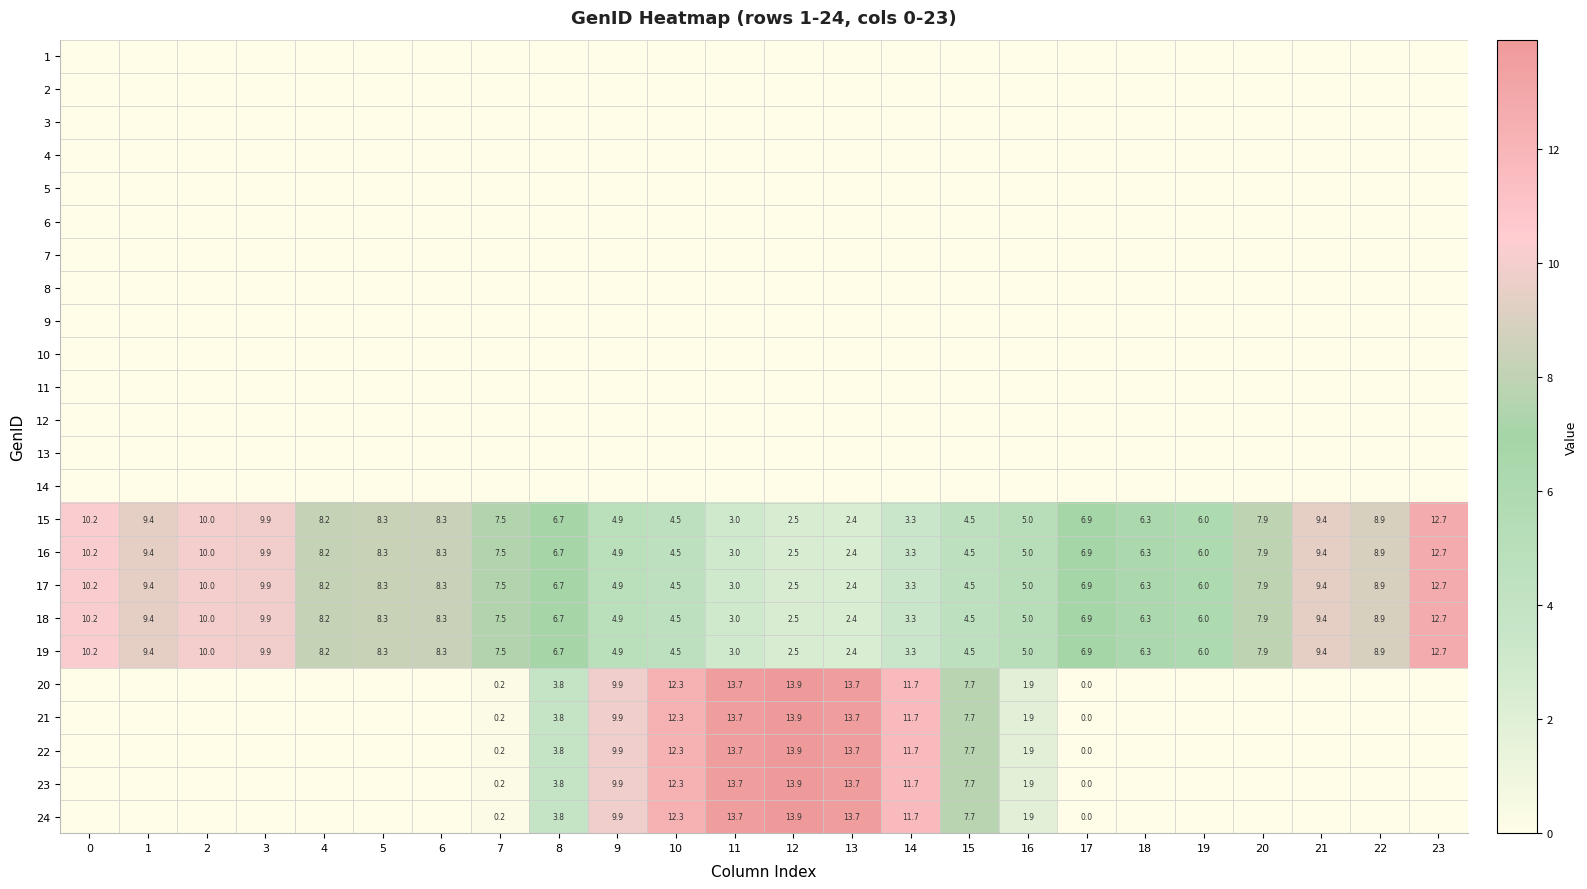

How many values in the 15 series exceed 7?

12